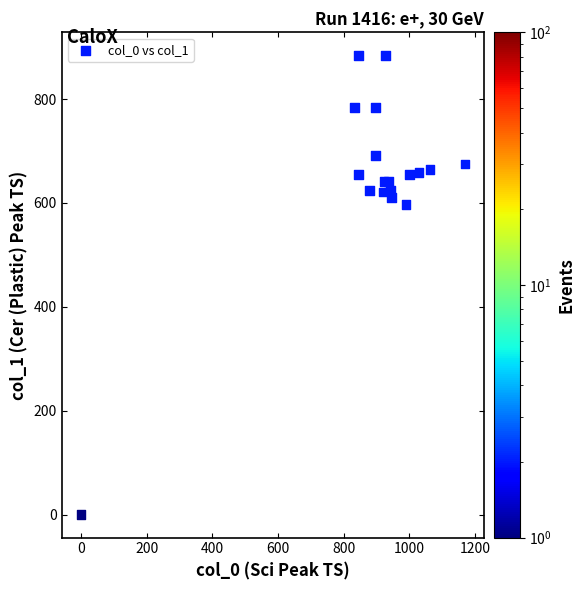

What is the range of X values (max minus min)?

1170.0